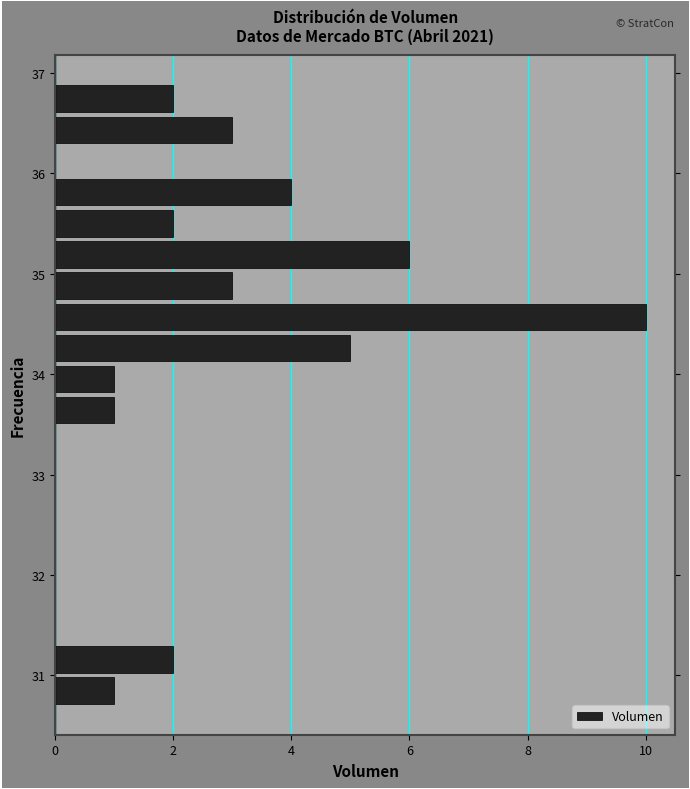

Read against the y-axis, roughly where is the centre of the longest bar?

34.6